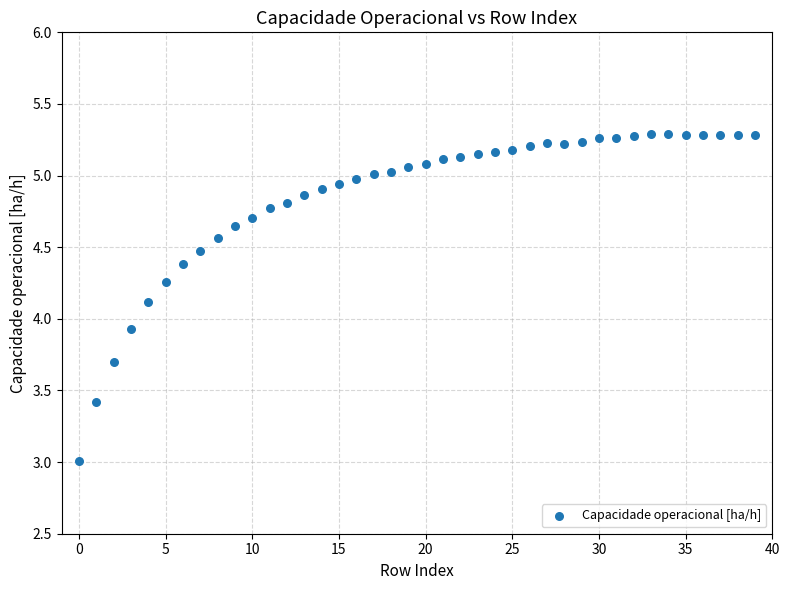

What Y value in the scatter plot is closest to 4?

3.9